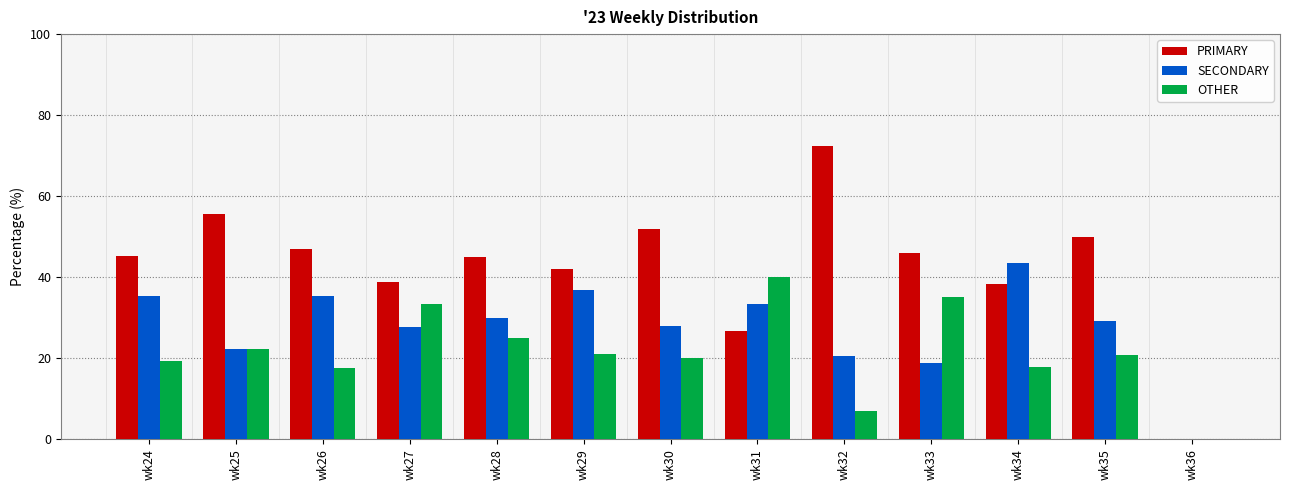

Is it true that PRIMARY equals 22.3 at wk29?

False